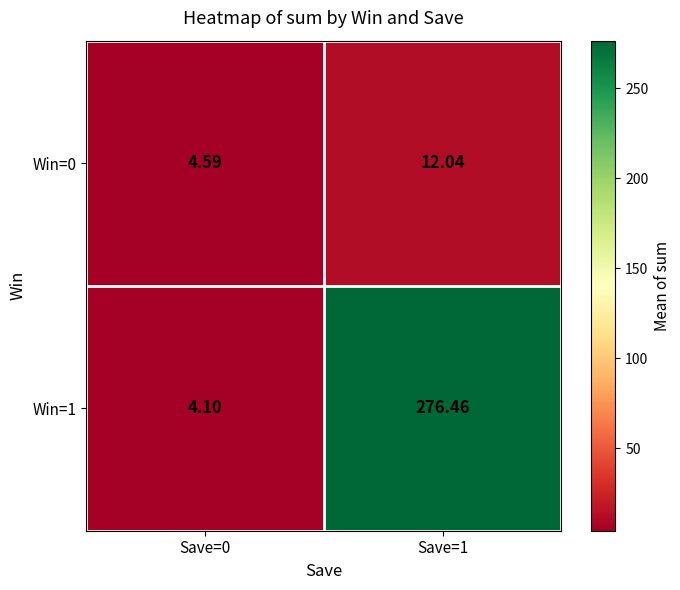

Is the value of Win=1 at Save=1 greater than the value of Win=0 at Save=1?

Yes